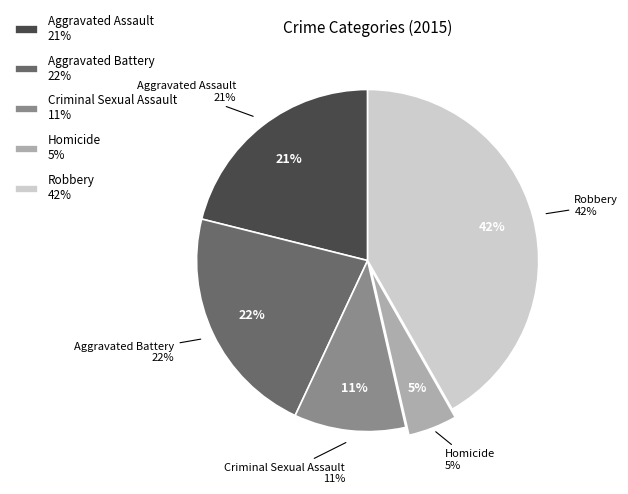

To the nearest percent, what is the difference between the Aggravated Battery and Criminal Sexual Assault slice percentages?

11%